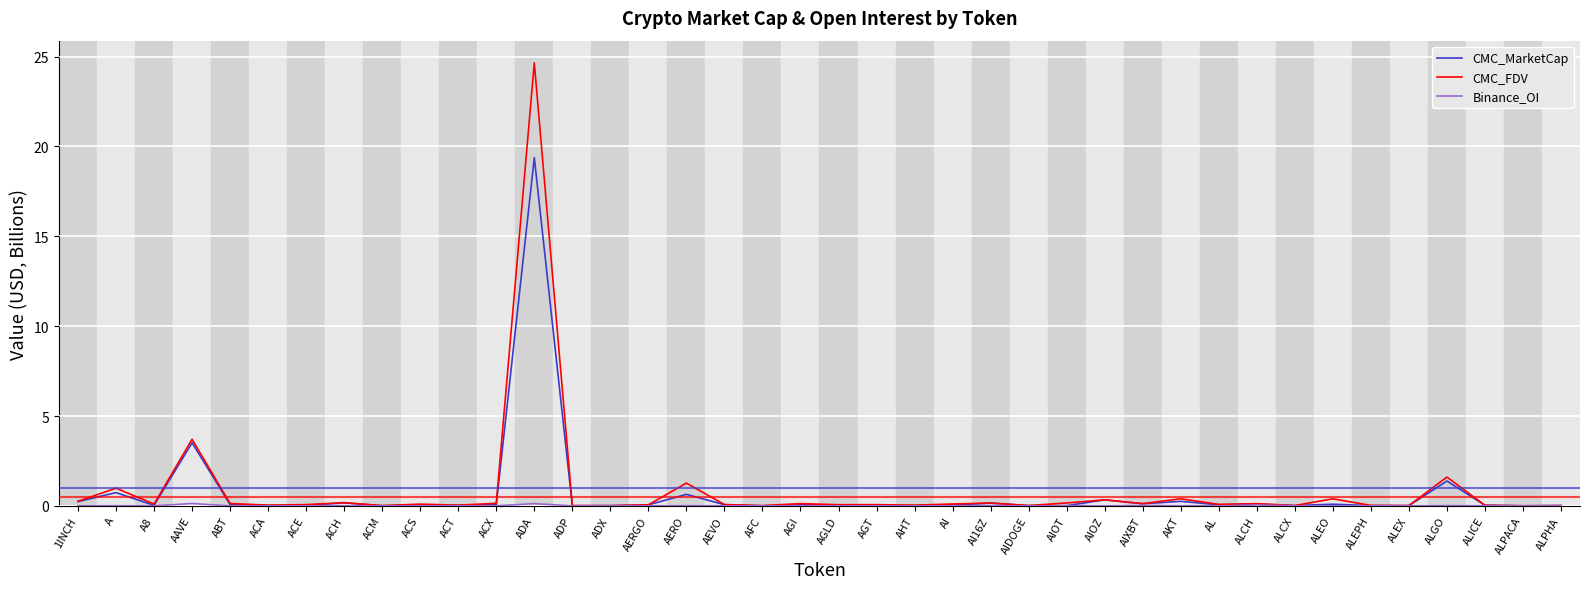

What is the maximum value for CMC_FDV?

24.7